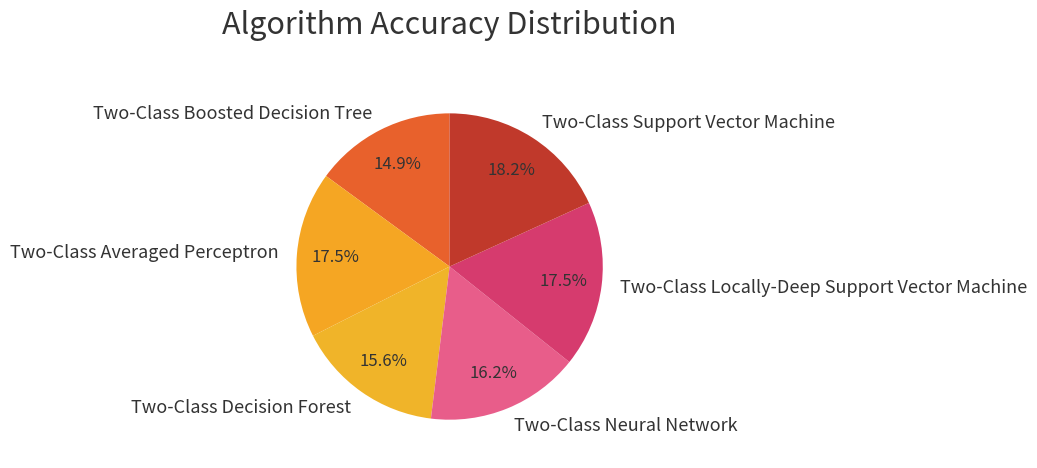

How many slices are in this pie chart?

6